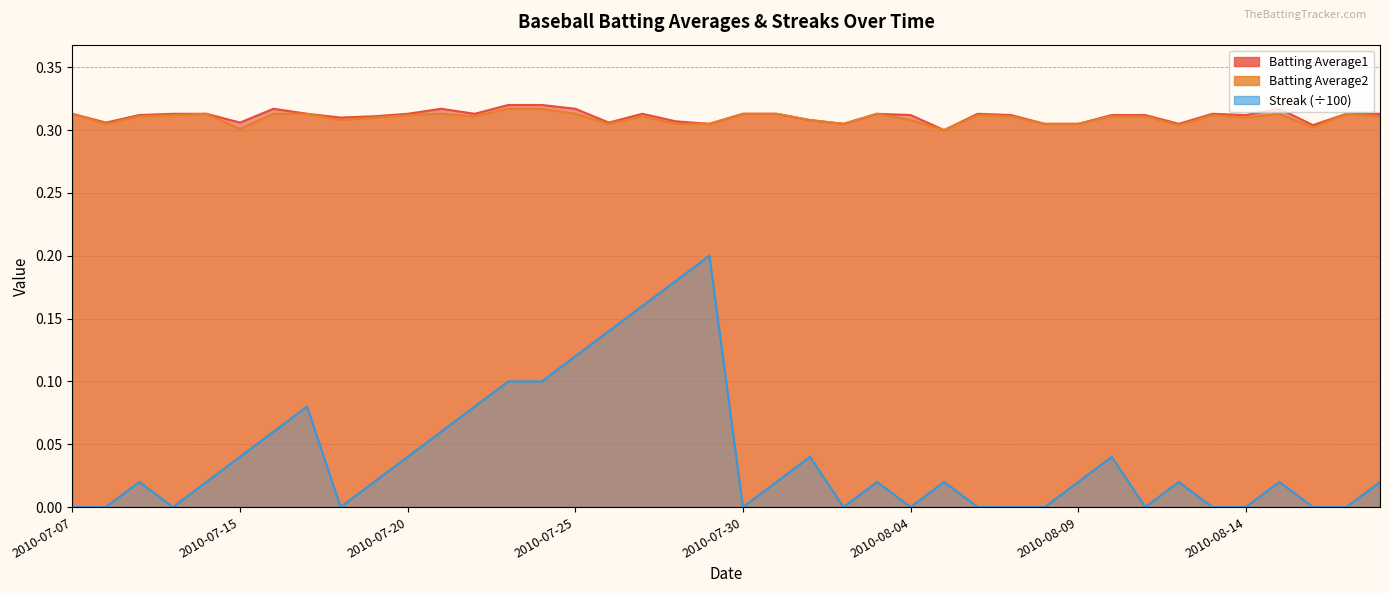

True or false: Streak has a value of 0.1 at 2010-07-23.

True